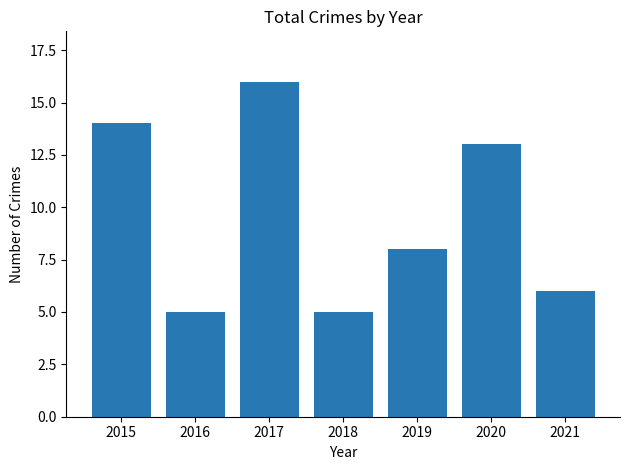

What is the sum of all values?

67